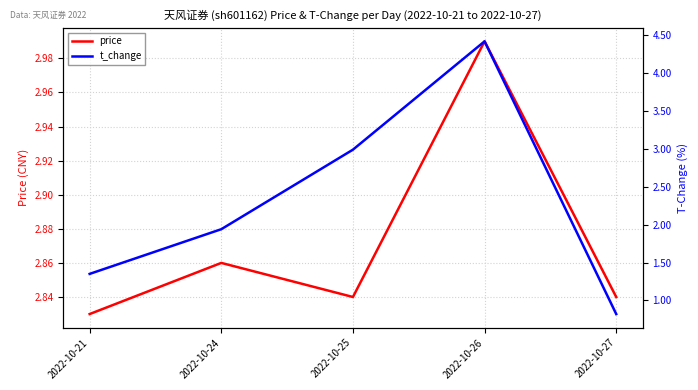

At which label does price reach its minimum?

2022-10-21